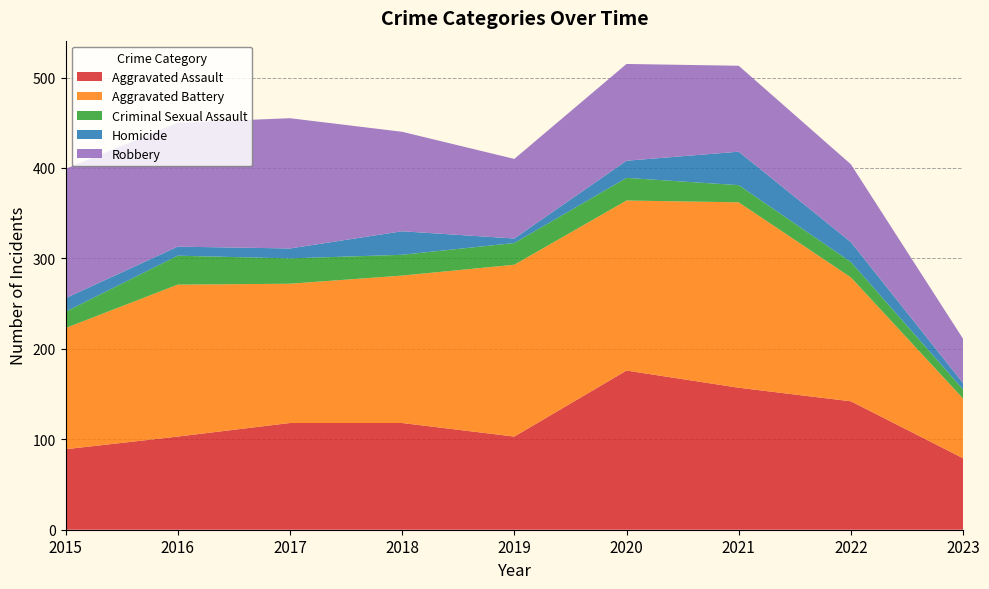

Reading left to right, what are all the values shown in this chart?

Aggravated Assault: 2015=89	2016=103	2017=118	2018=118	2019=103	2020=176	2021=157	2022=142	2023=79
Aggravated Battery: 2015=134	2016=168	2017=154	2018=163	2019=190	2020=188	2021=205	2022=137	2023=66
Criminal Sexual Assault: 2015=18	2016=32	2017=28	2018=23	2019=24	2020=25	2021=19	2022=17	2023=10
Homicide: 2015=15	2016=10	2017=11	2018=26	2019=5	2020=19	2021=37	2022=22	2023=7
Robbery: 2015=143	2016=137	2017=144	2018=110	2019=88	2020=107	2021=95	2022=86	2023=49